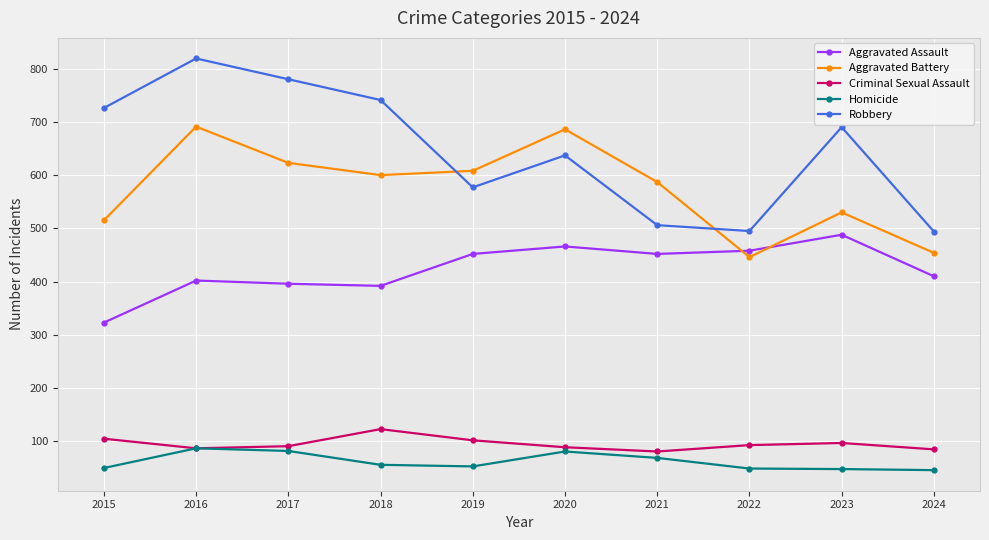

How many data points in Aggravated Battery are less than 600?

5